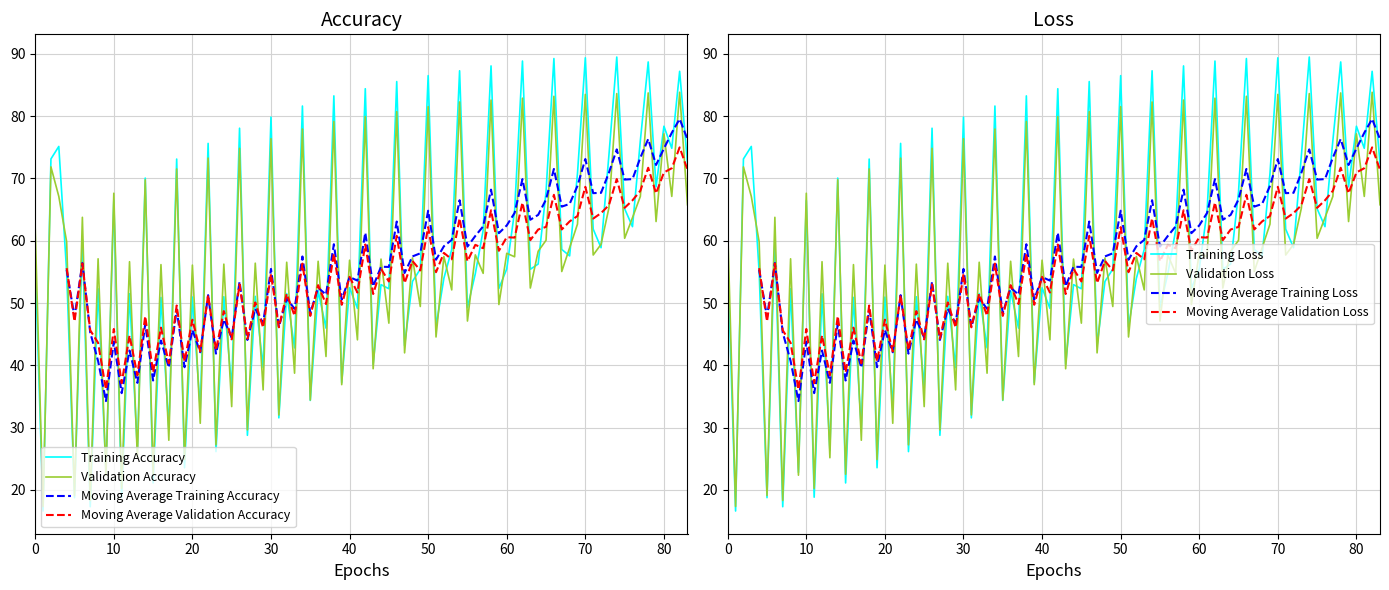

What is the lowest value of the Validation Accuracy series?

17.4